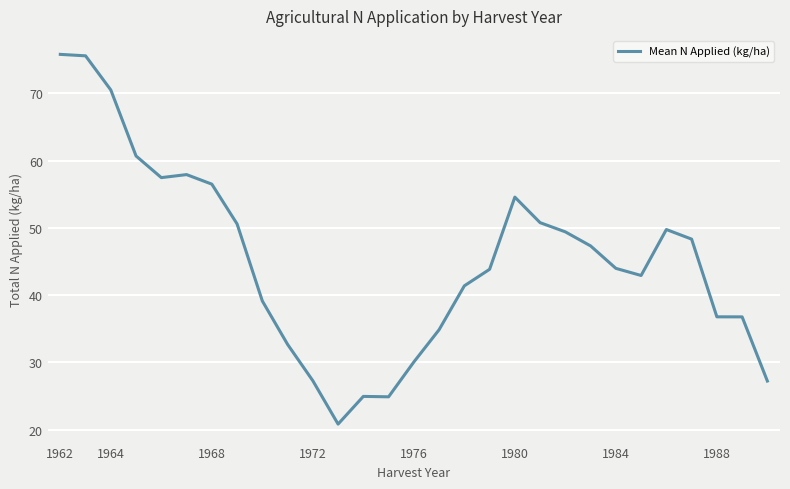

What is the maximum value shown in the chart?

75.8